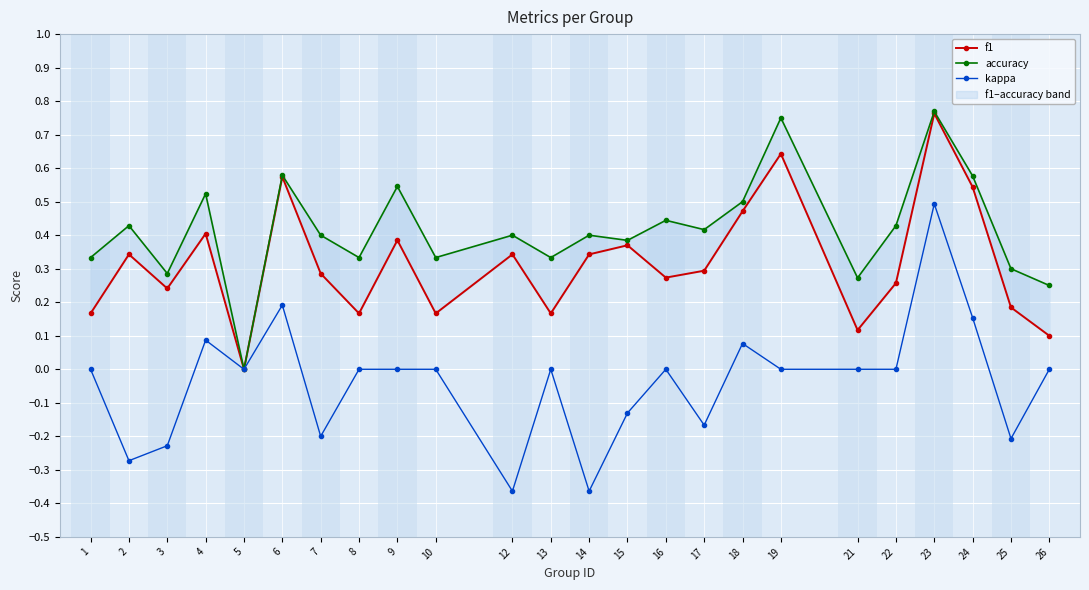

Where is accuracy nearest to the value 0?

5